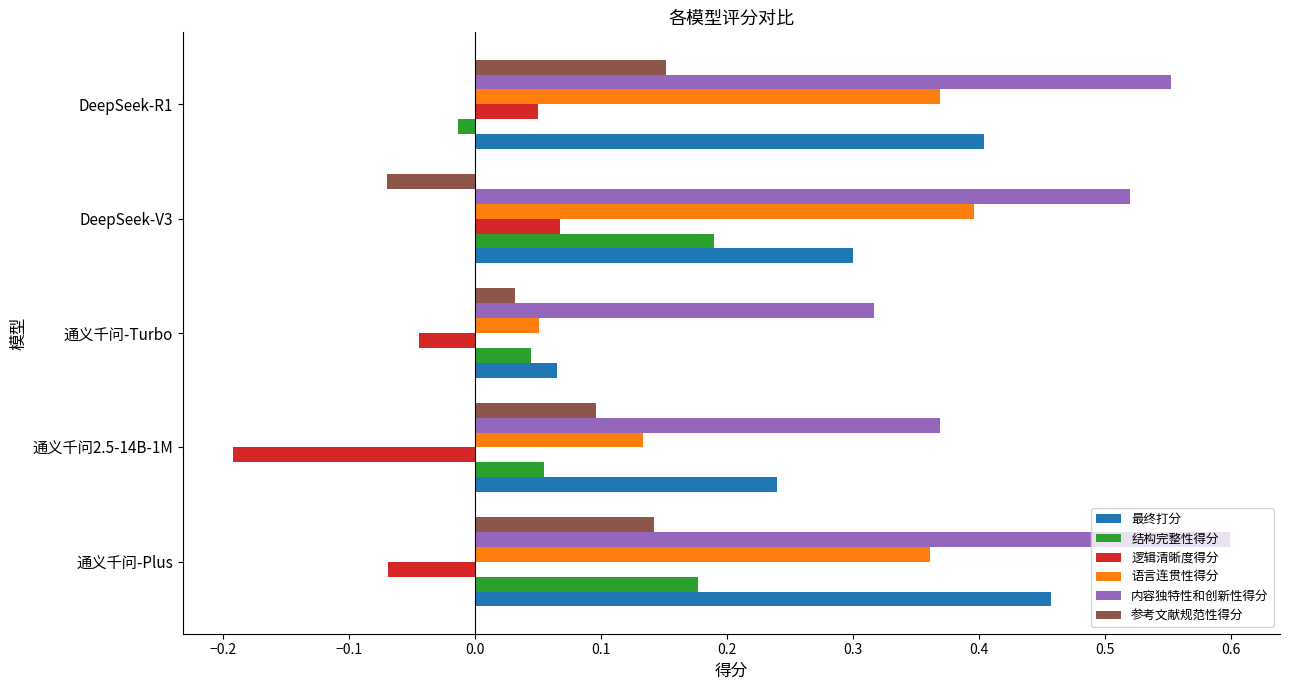

The 逻辑清晰度得分 series shows -0.1 at 通义千问-Turbo. True or false?

False